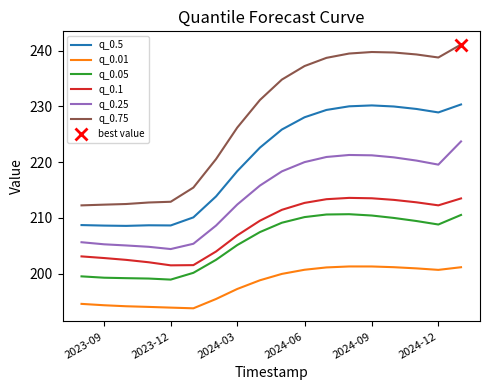

Reading left to right, transcribe all the data shown in this chart.

q_0.5: 208.7	208.6	208.6	208.7	208.6	210.1	213.9	218.4	222.6	225.8	228.0	229.4	230.0	230.2	230.0	229.5	228.9	230.3
q_0.01: 194.6	194.3	194.1	194.0	193.9	193.8	195.4	197.2	198.8	199.9	200.7	201.1	201.3	201.3	201.2	200.9	200.7	201.1
q_0.05: 199.5	199.3	199.2	199.1	198.9	200.1	202.5	205.1	207.4	209.1	210.1	210.6	210.7	210.4	210.0	209.4	208.8	210.5
q_0.1: 203.1	202.8	202.5	202.0	201.5	201.5	204.0	206.9	209.5	211.4	212.7	213.3	213.6	213.5	213.2	212.8	212.2	213.5
q_0.25: 205.6	205.3	205.1	204.8	204.4	205.4	208.6	212.4	215.8	218.3	220.0	220.9	221.3	221.2	220.9	220.3	219.5	223.7
q_0.75: 212.2	212.4	212.5	212.8	212.9	215.4	220.5	226.2	231.1	234.8	237.2	238.7	239.5	239.8	239.7	239.3	238.8	241.1